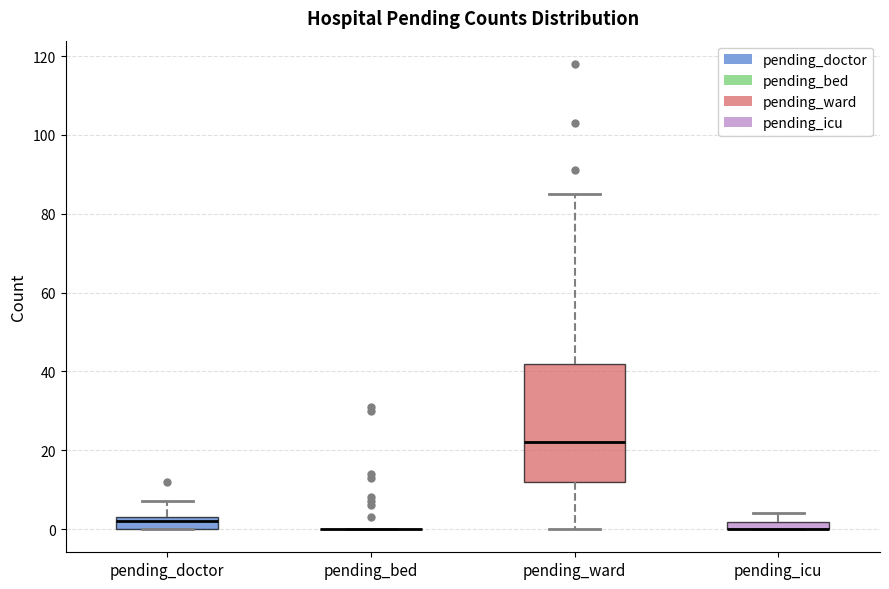

Which box is the tallest, from its lower edge to its upper edge?

pending_ward